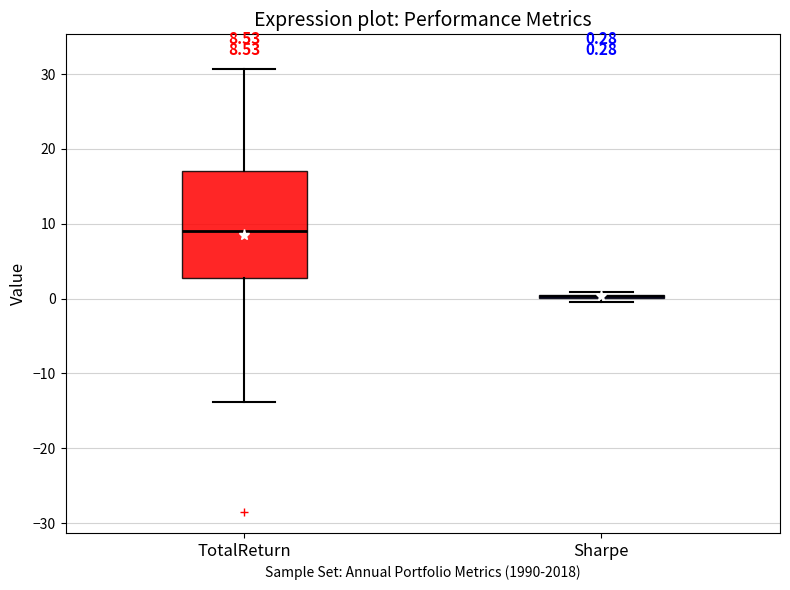

Comparing the boxes themselves (not the whiskers), which one is the tallest?

TotalReturn